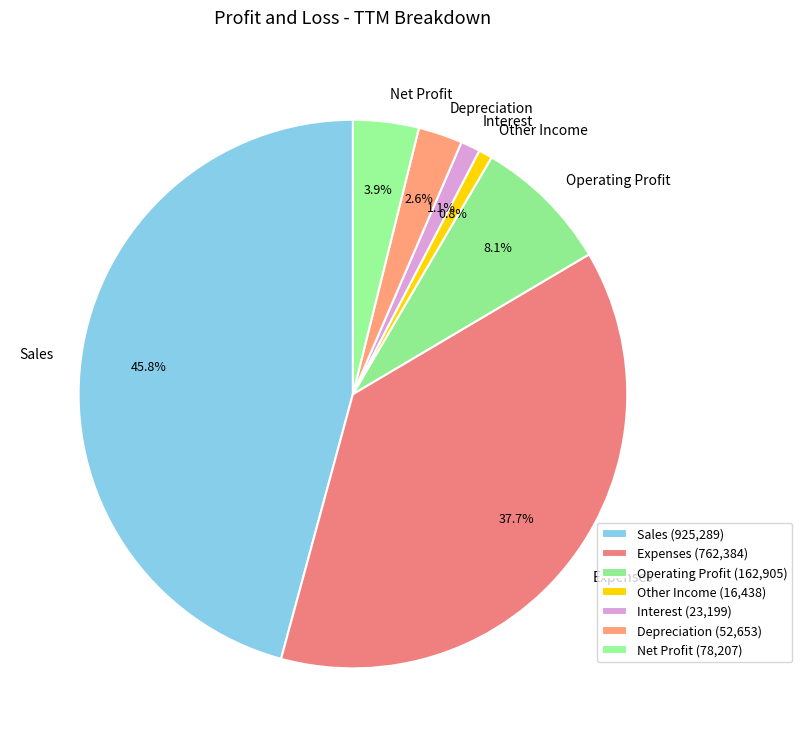

Count the number of slices in the pie.

7